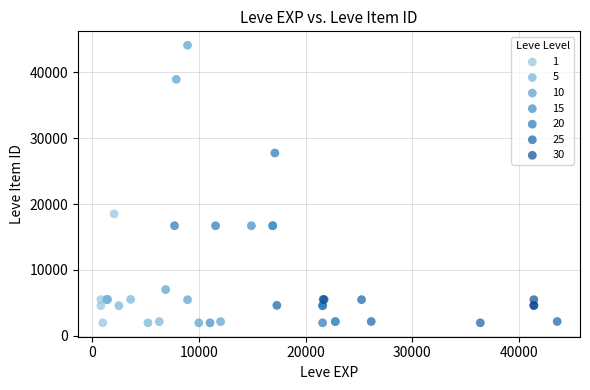

Which series has the largest Y range (max minus min)?

10